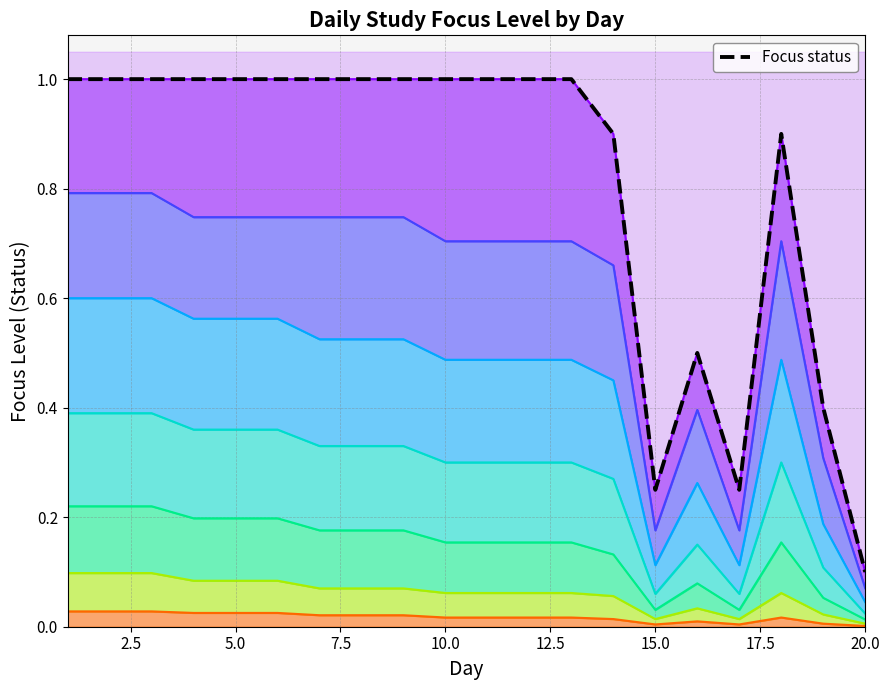

What is the average value?

0.8